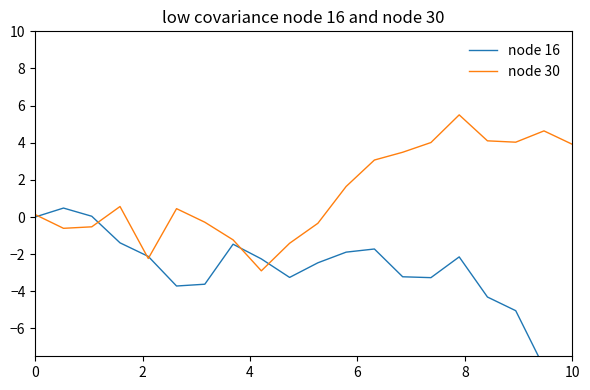

What are all the series names shown in the legend?

node 16, node 30